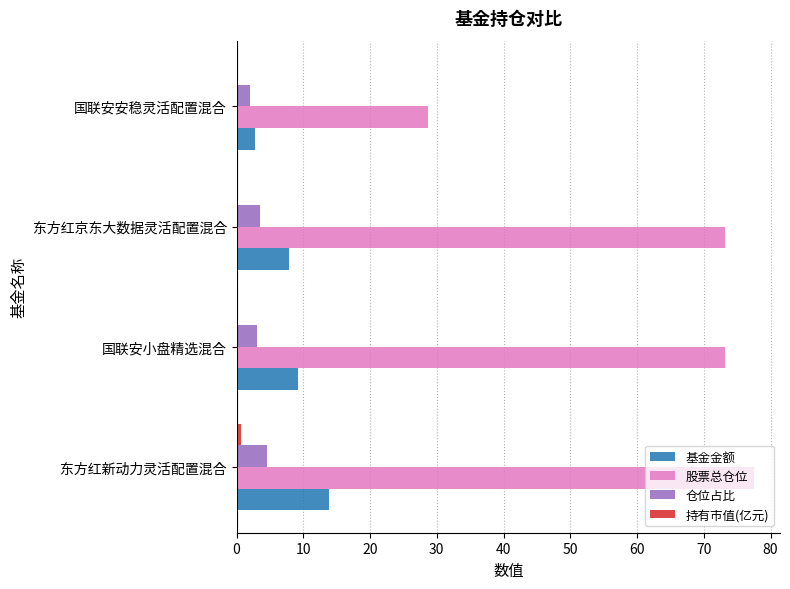

The value of 股票总仓位 at 东方红新动力灵活配置混合 is 36.5. True or false?

False